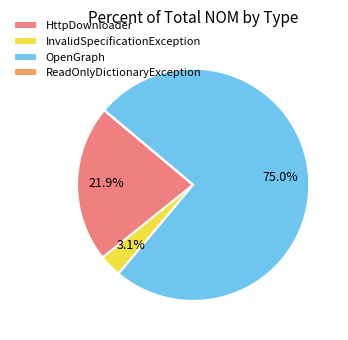

Is it true that HttpDownloader is 22% of the pie?

True